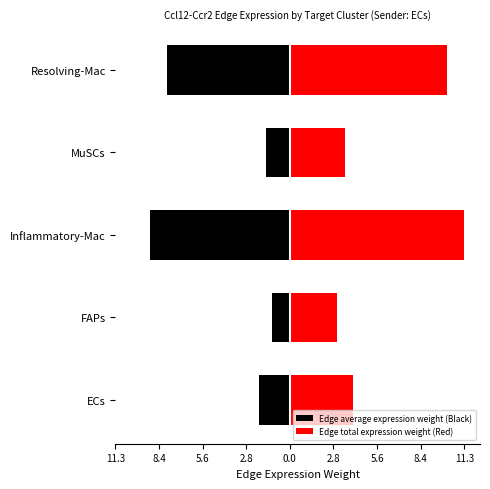

Reading right to left, what are all the values shown in this chart?

Edge average expression weight (Black): -7.9	-1.6	-9.1	-1.2	-2.0
Edge total expression weight (Red): 10.1	3.6	11.3	3.1	4.1